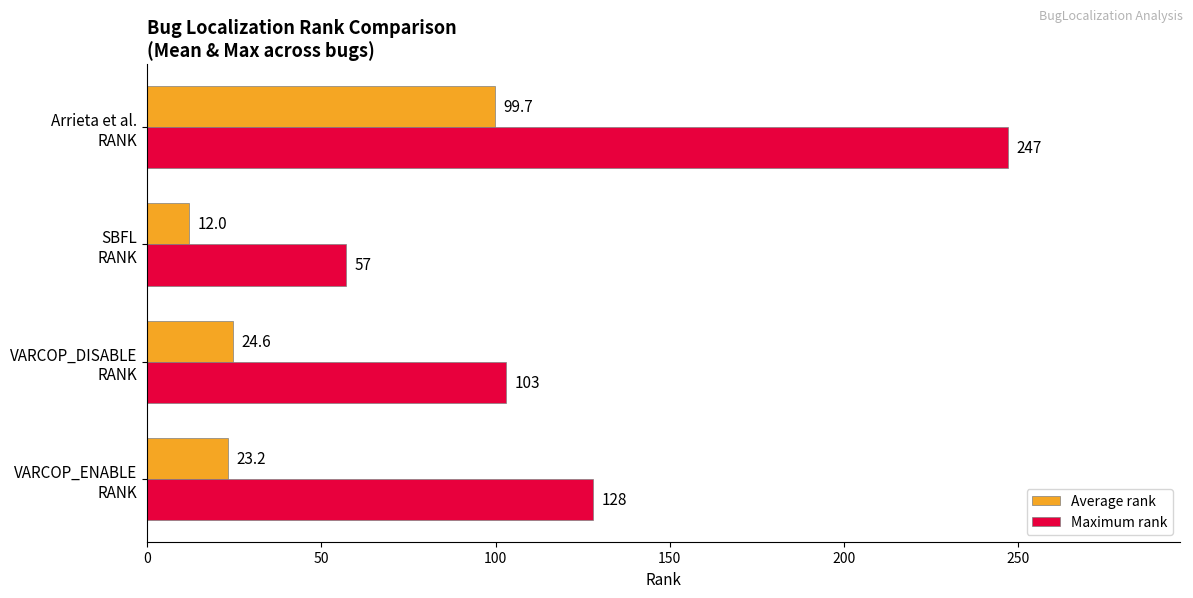

What is the difference between the second highest and minimum values in the Maximum rank series?

71.0